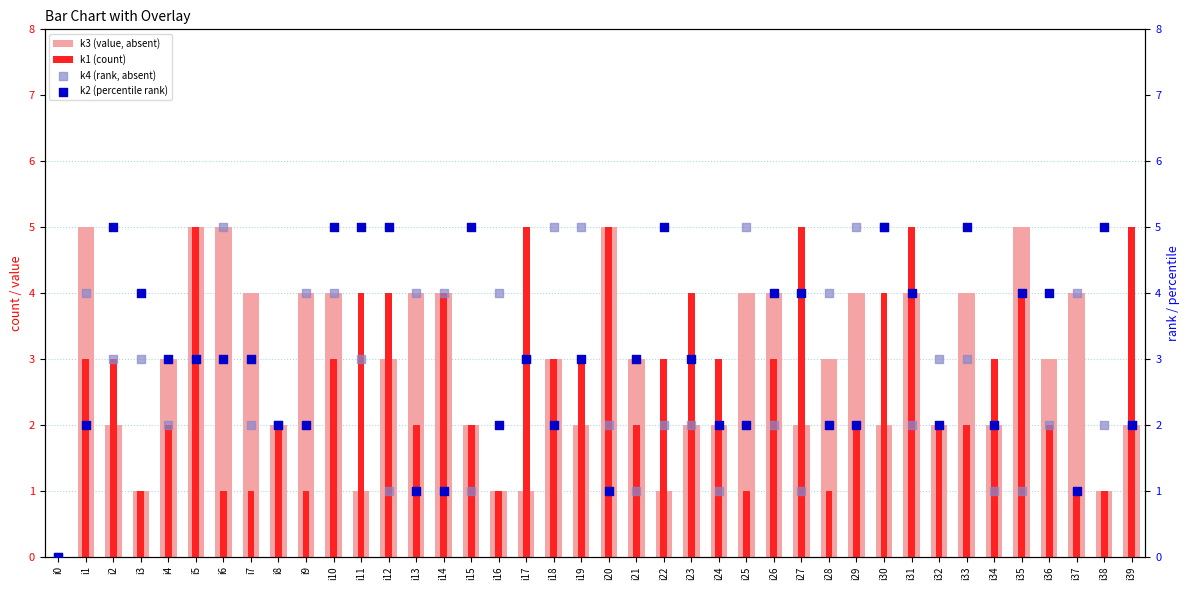

At how many categories does at least one series exceed 1?

39